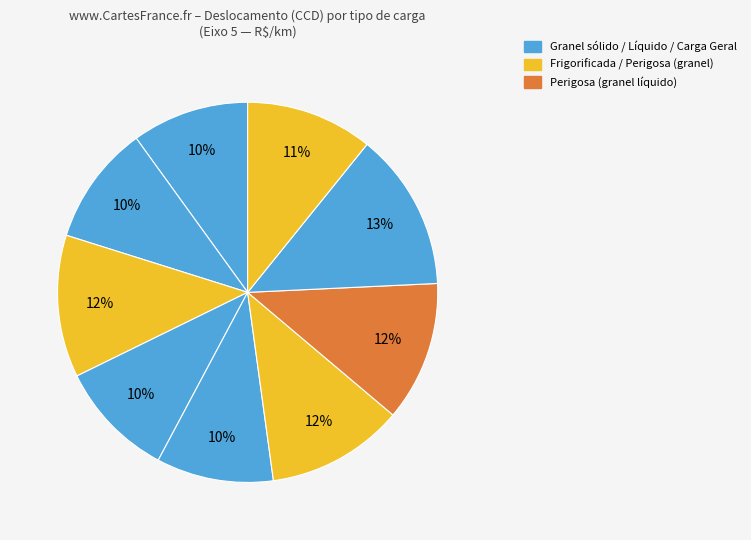

How many segments does this pie chart have?

9